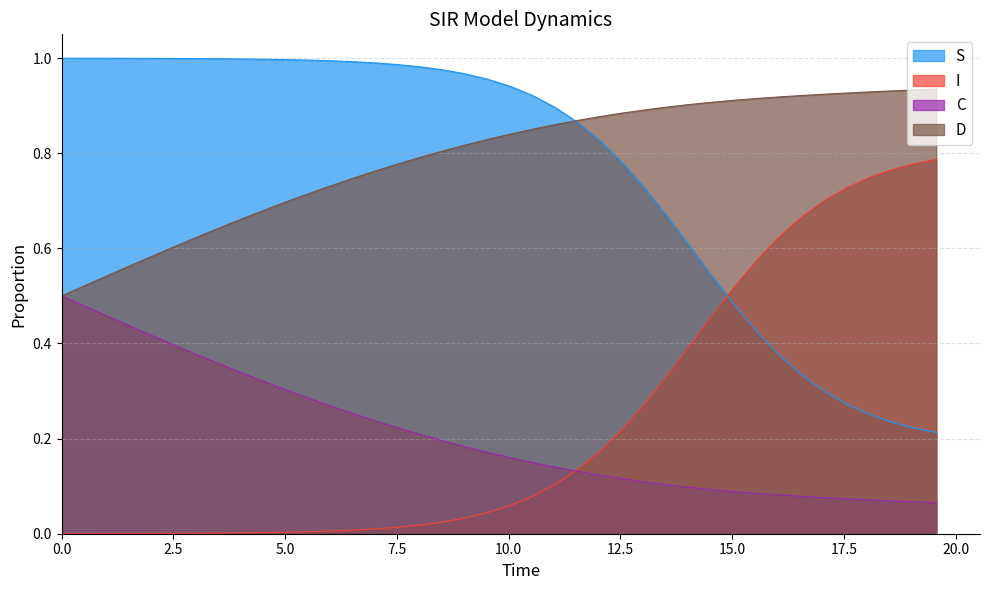

What is the difference between the second highest and second lowest values in the S series?

0.8